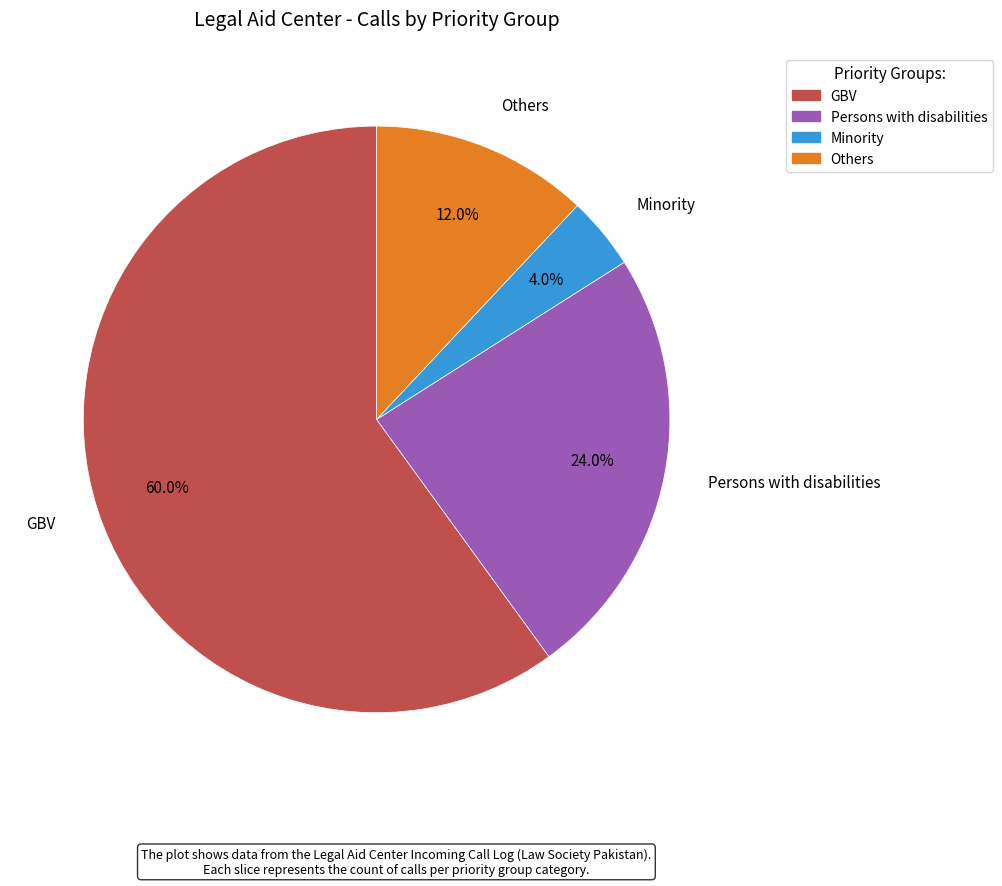

What is the smallest slice in the pie chart?

Minority